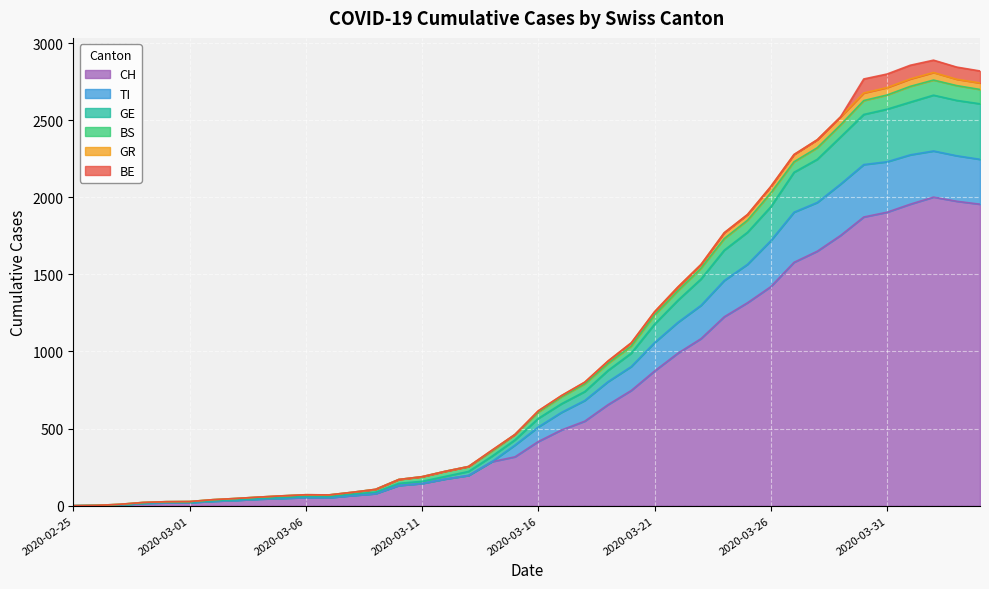

What is the maximum value for CH?

2001